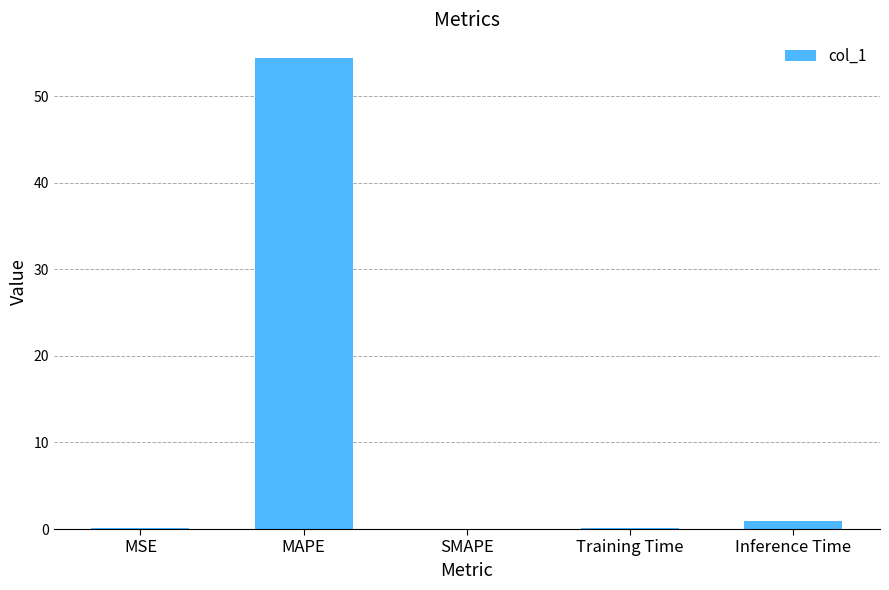

Between Training Time and MAPE, which is larger?

MAPE